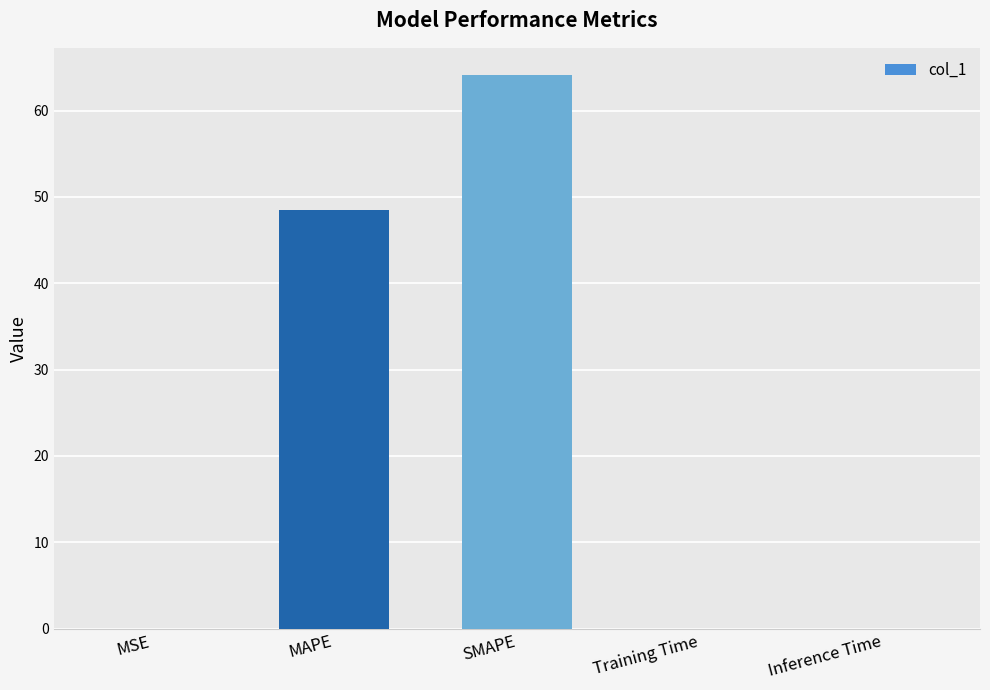

What is the change in value from MAPE to Training Time?

-48.5